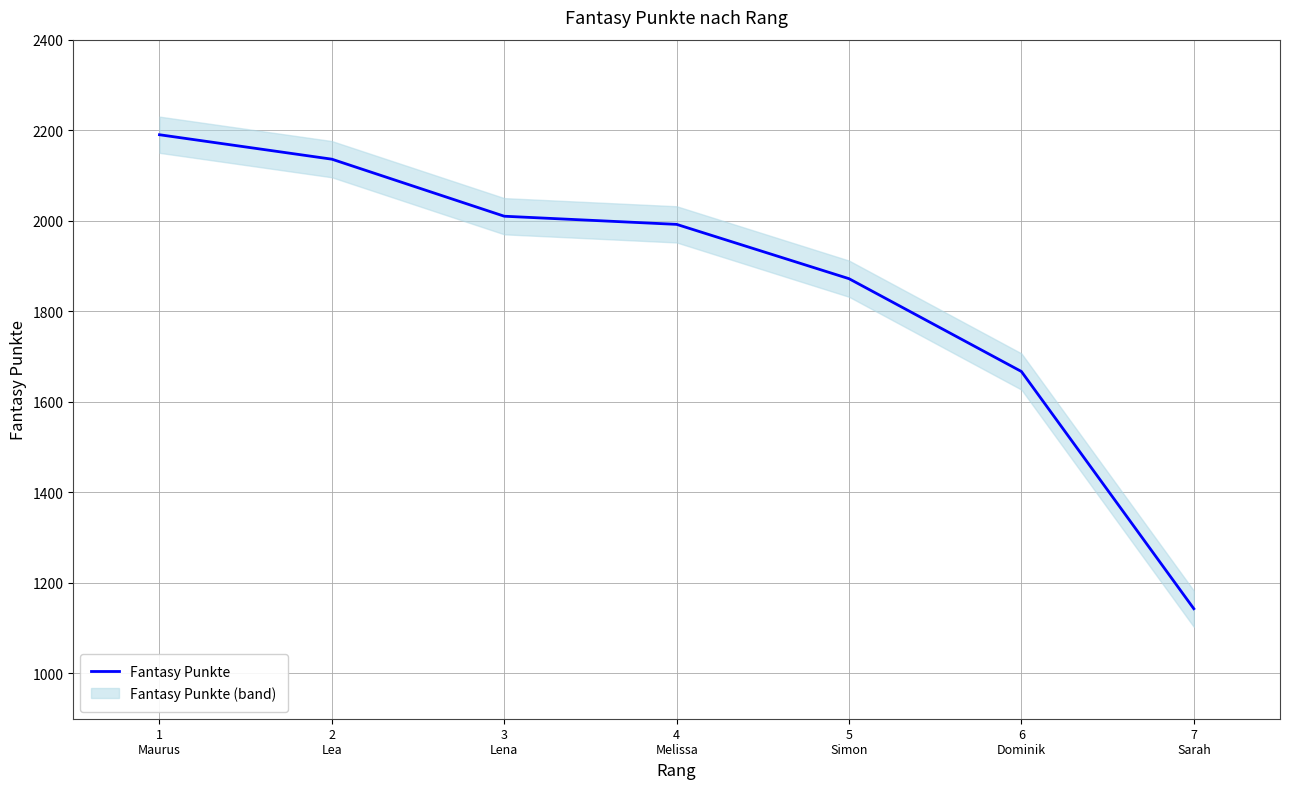

Reading left to right, list all the values displayed in this chart.

2190	2136	2010	1992	1872	1667	1143